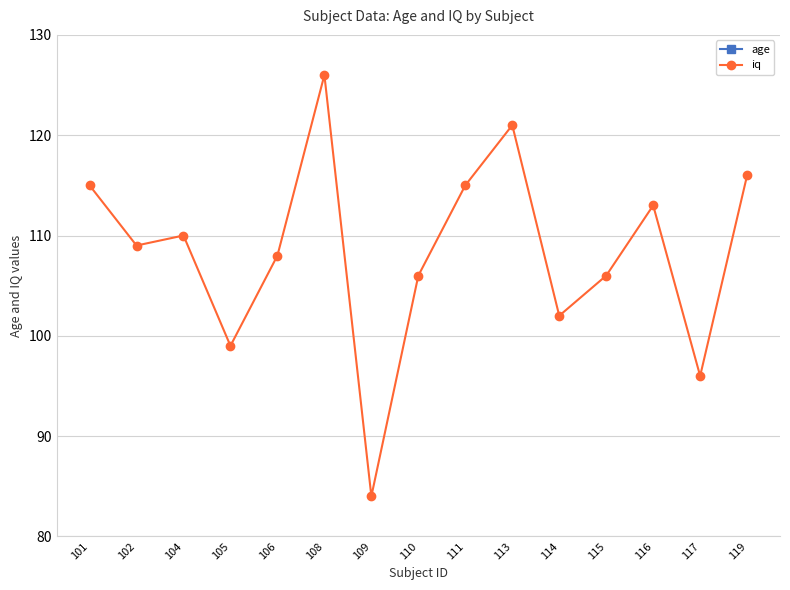

Is the value of age at 110 greater than the value of iq at 115?

No